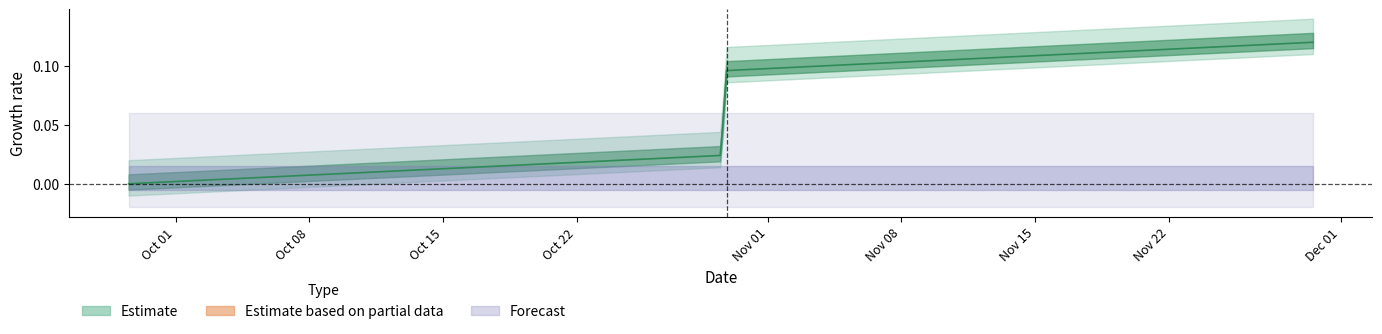

Reading left to right, what are all the values shown in this chart?

0.0	0.0	0.0	0.1	0.1